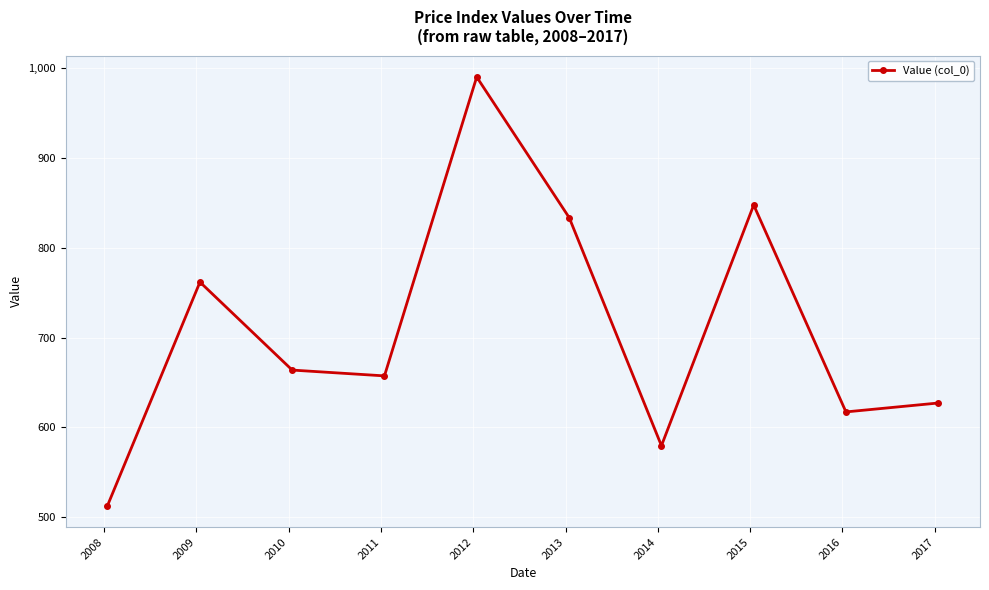

How many lines are shown in the chart?

1